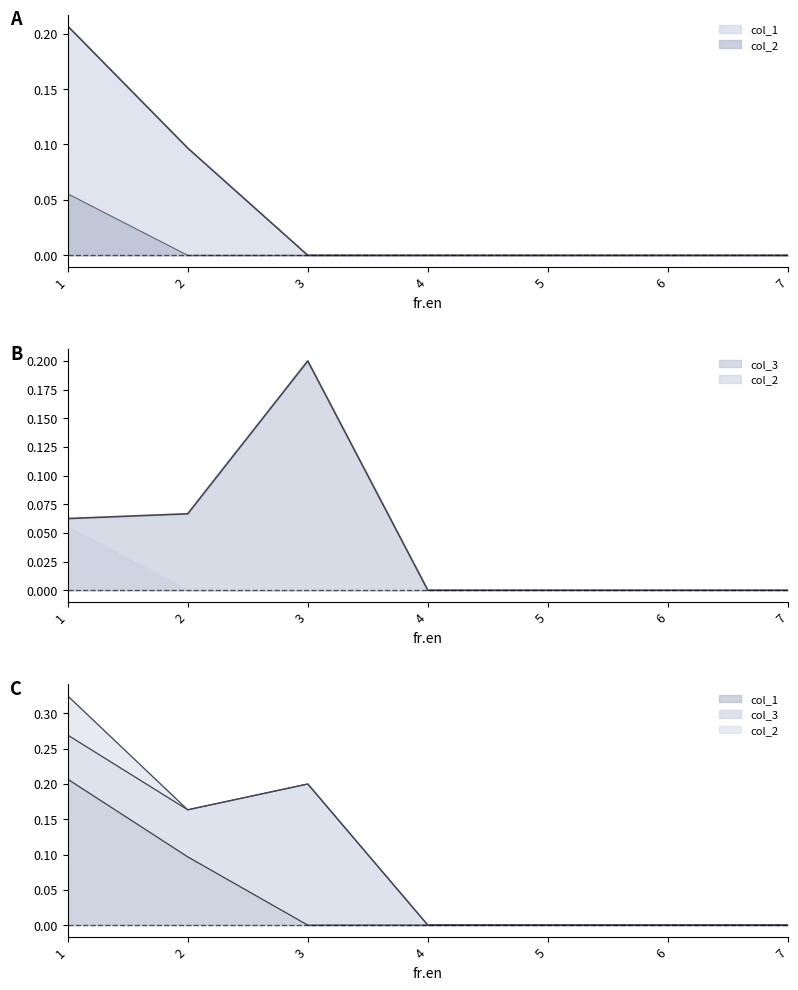

At how many categories does at least one series exceed 0?

3